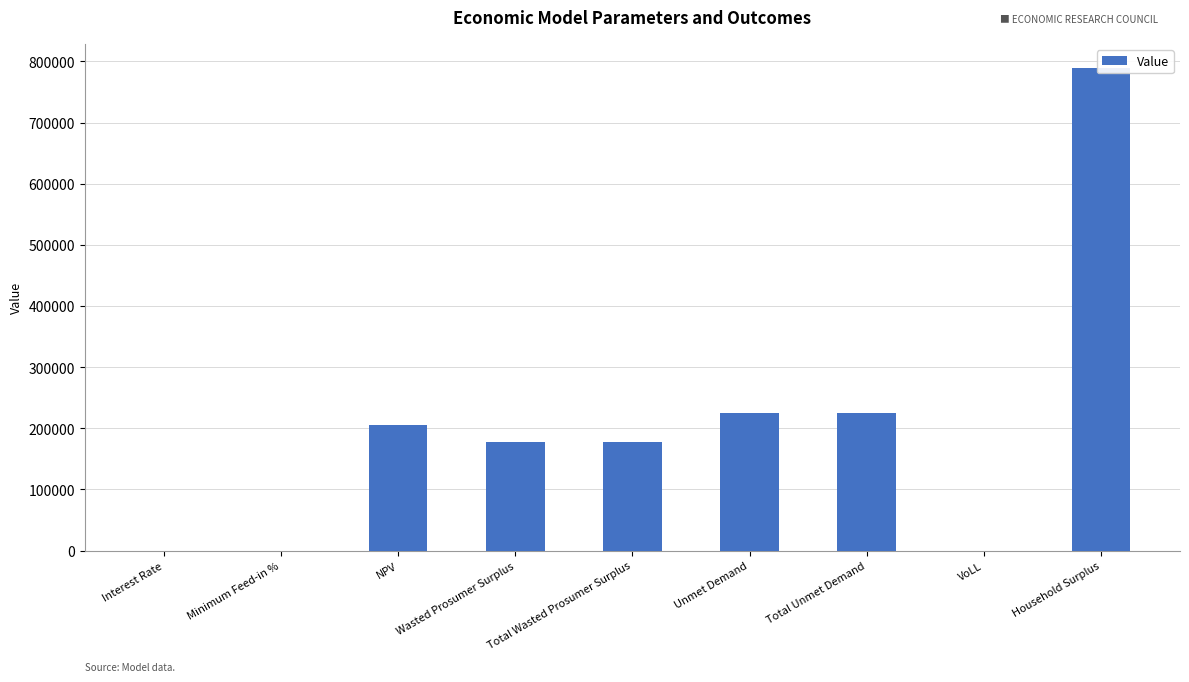

How many series are shown in this chart?

1